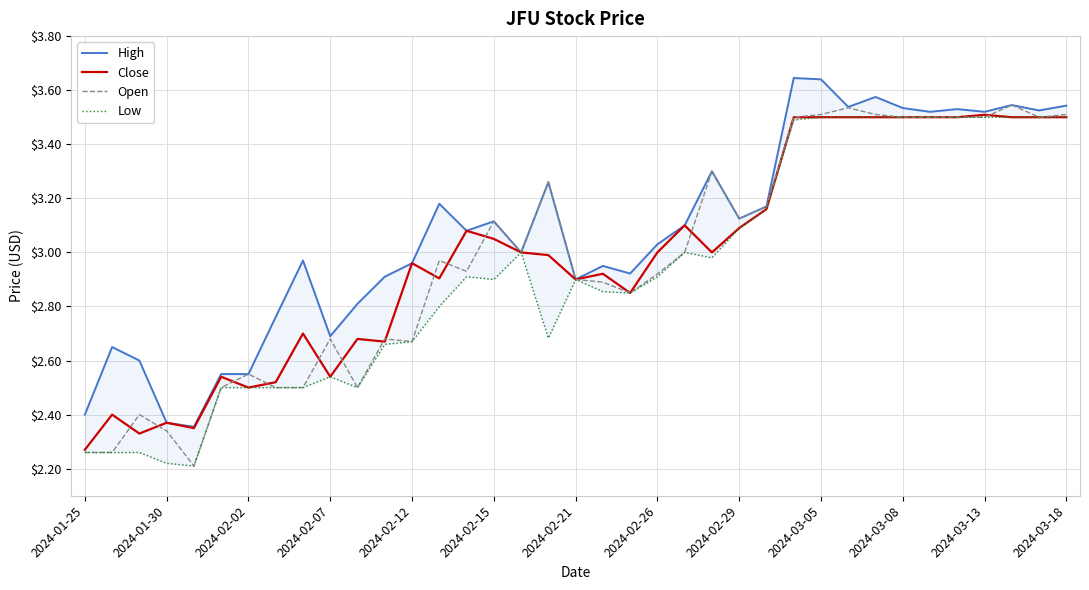

At which label does Close reach its minimum?

2024-01-25